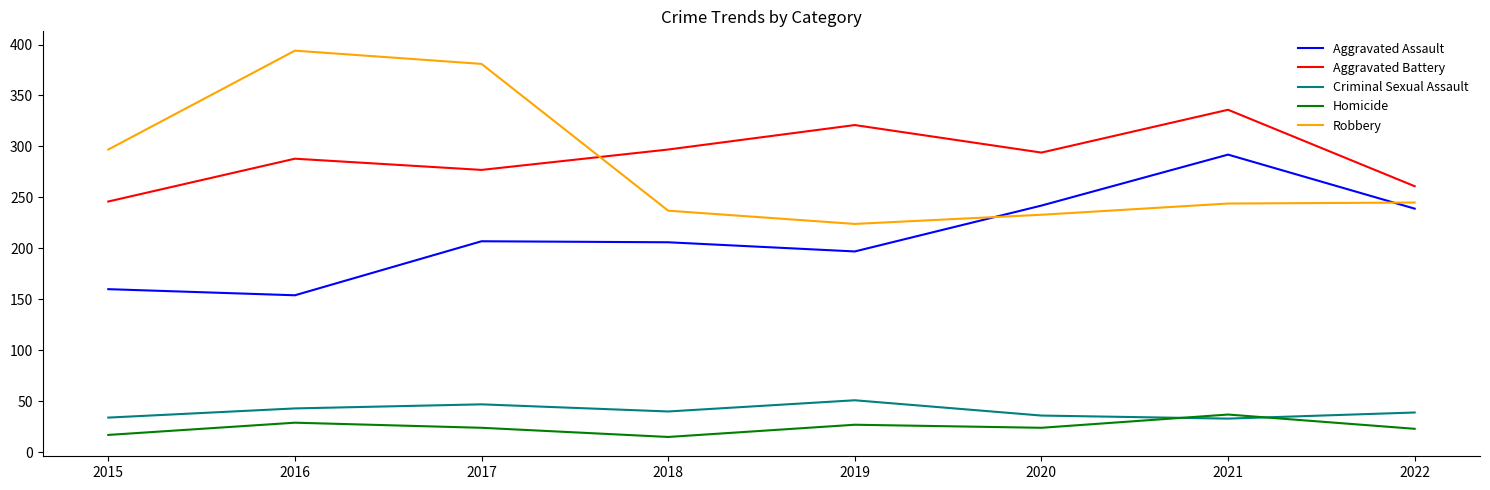

The value of Aggravated Assault at 2020 is 316. True or false?

False